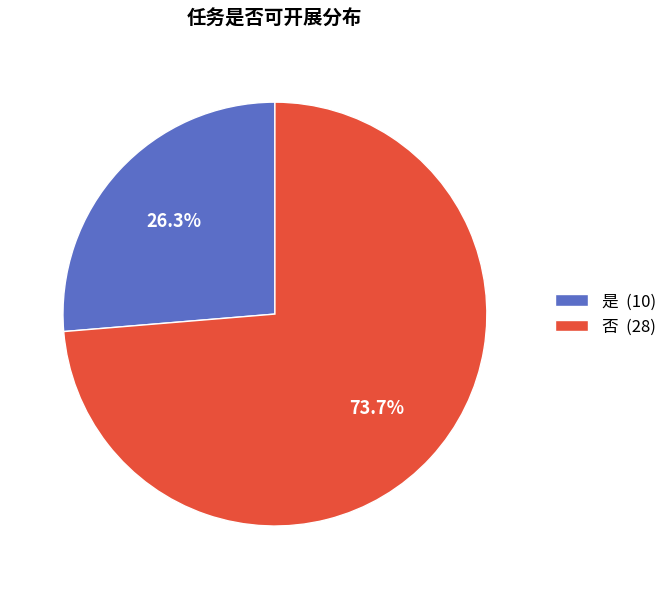

What percentage is the 是 slice, to the nearest percent?

26%